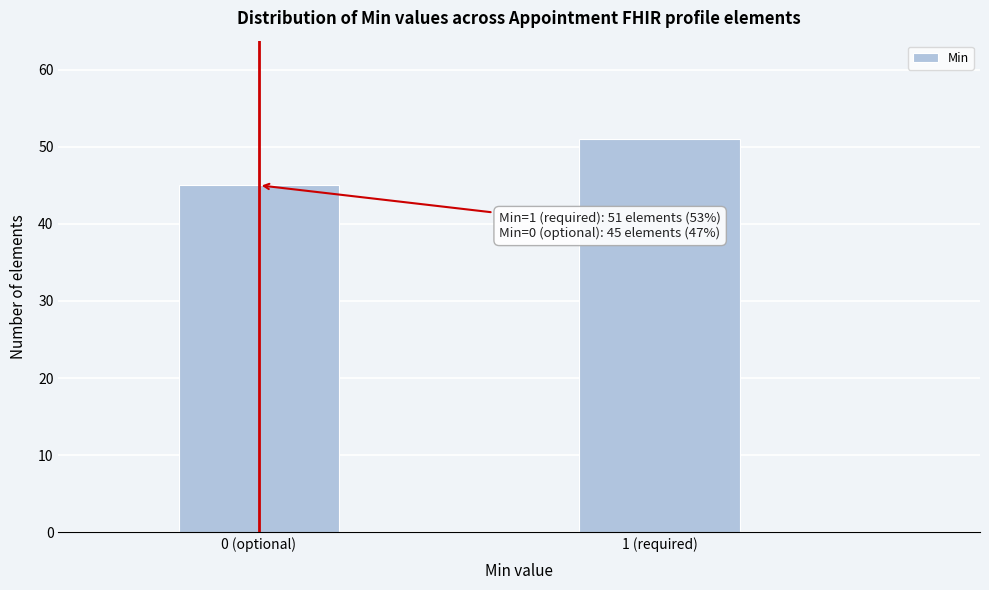

Reading right to left, what are all the values shown in this chart?

1 (required)=51	0 (optional)=45